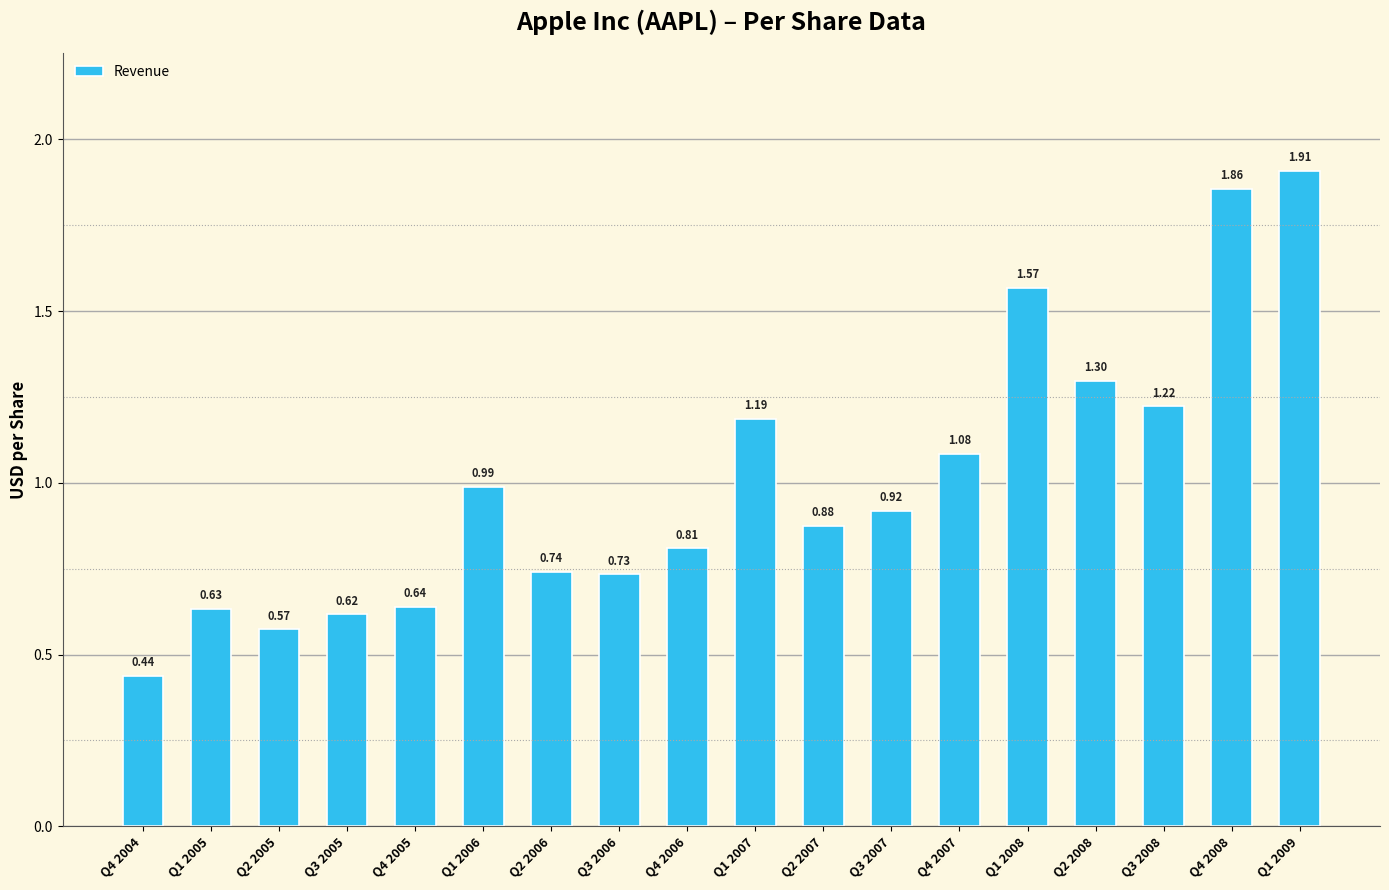

Between Q2 2007 and Q3 2007, which is larger?

Q3 2007